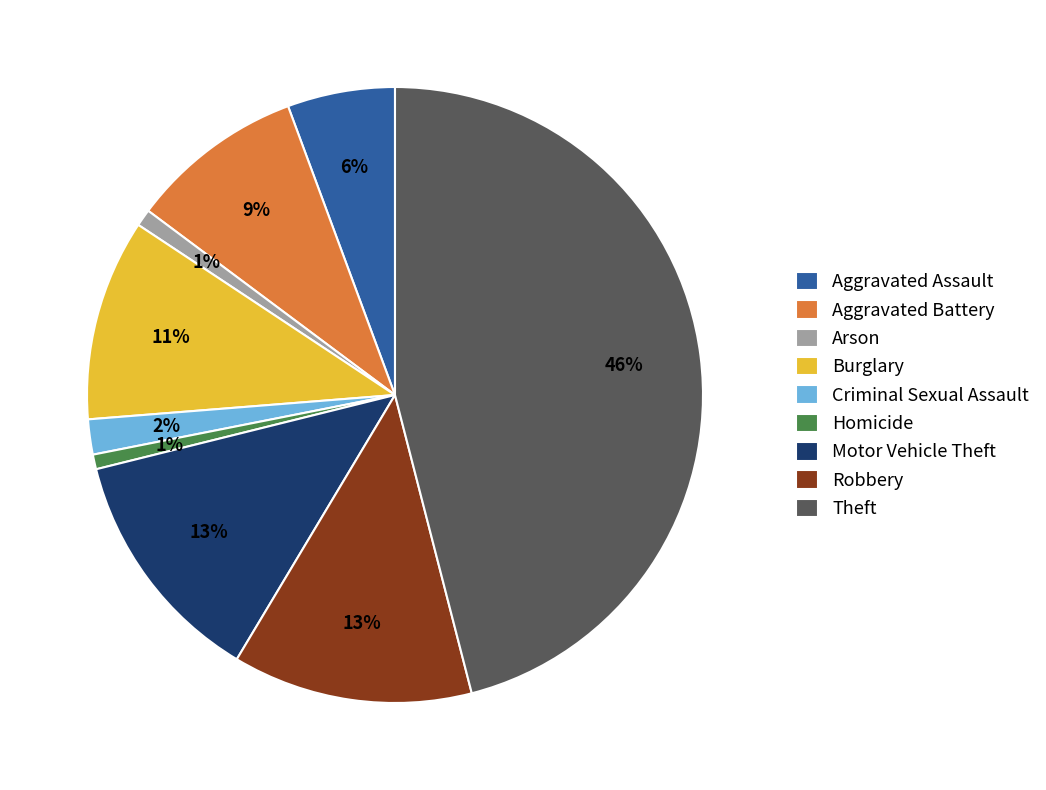

Which slice is the largest?

Theft